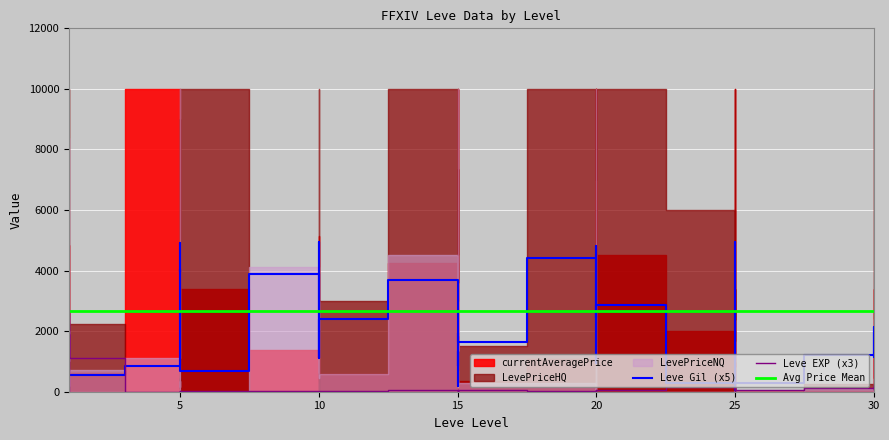

Between which two adjacent categories do Leve Gil (x5) and Avg Price Mean first intersect?

5 and 5